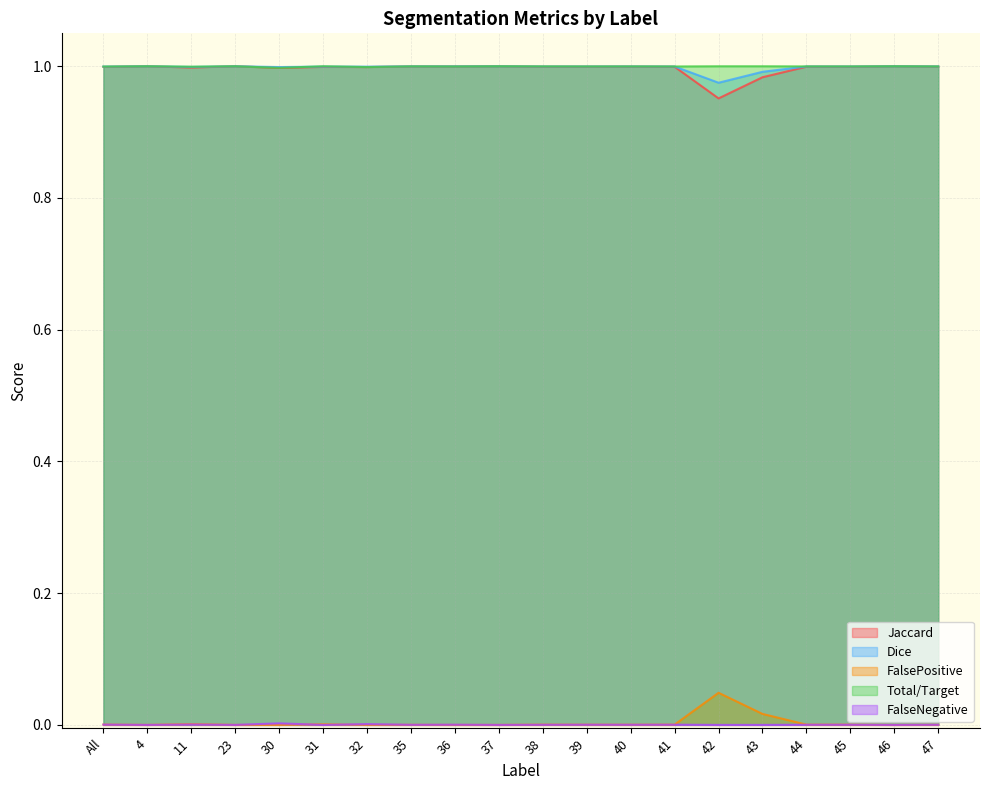

What is the label of the 6th point from the left?

31